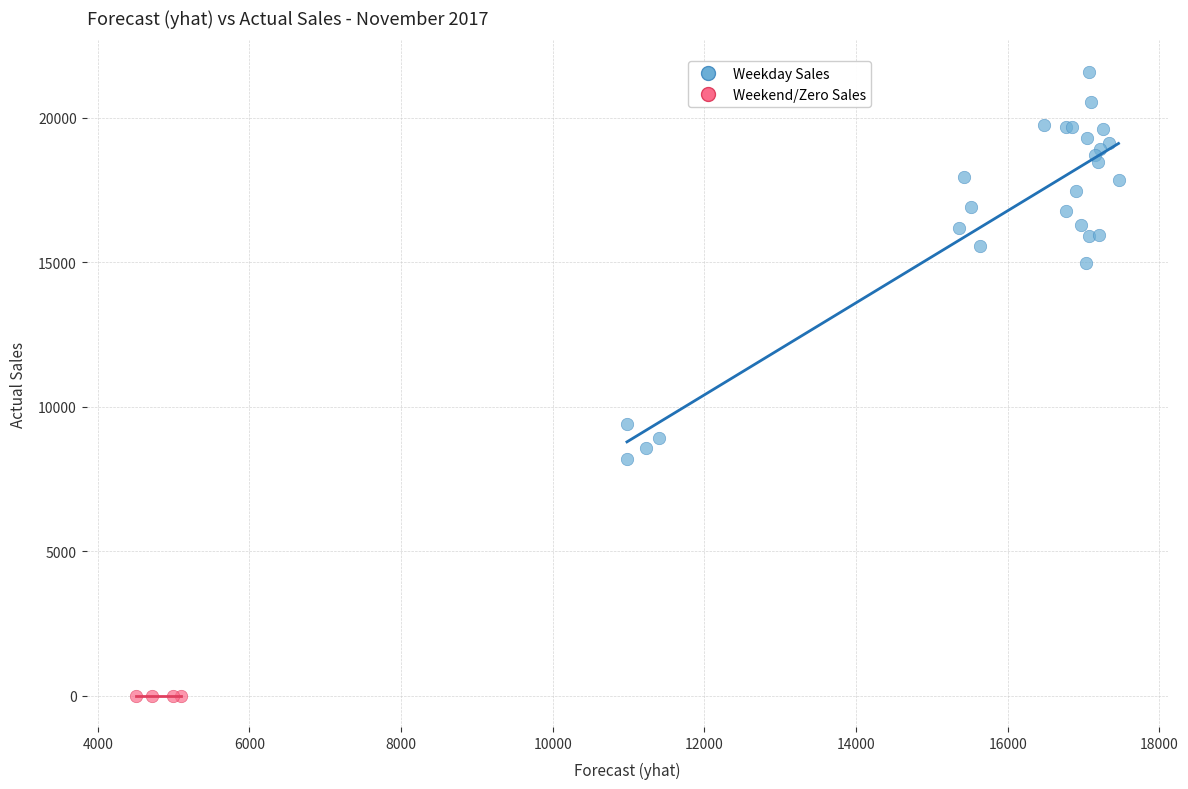

Which series reaches the minimum Y coordinate?

Weekend/Zero Sales